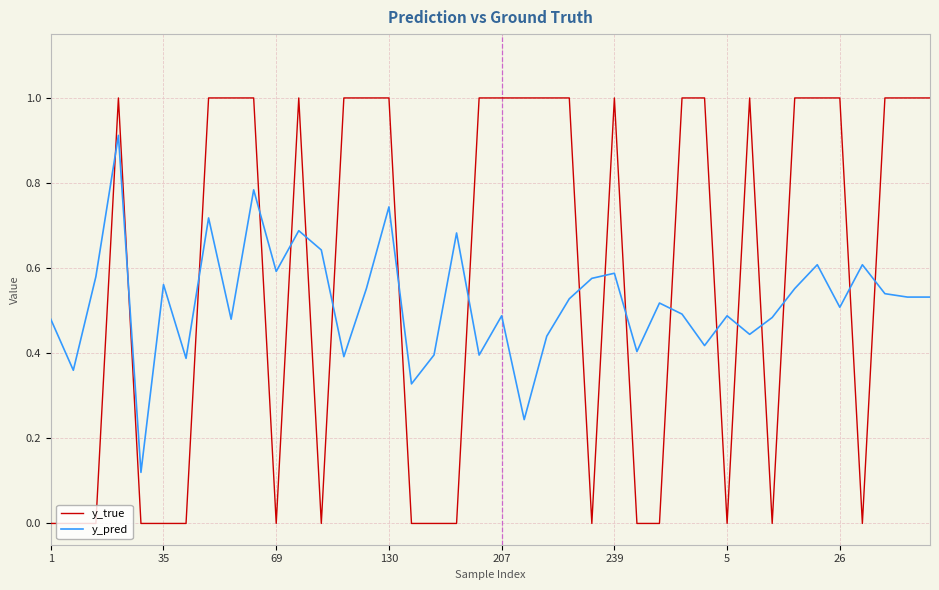

List the series in order of their overall mean, lowest first.

y_pred, y_true